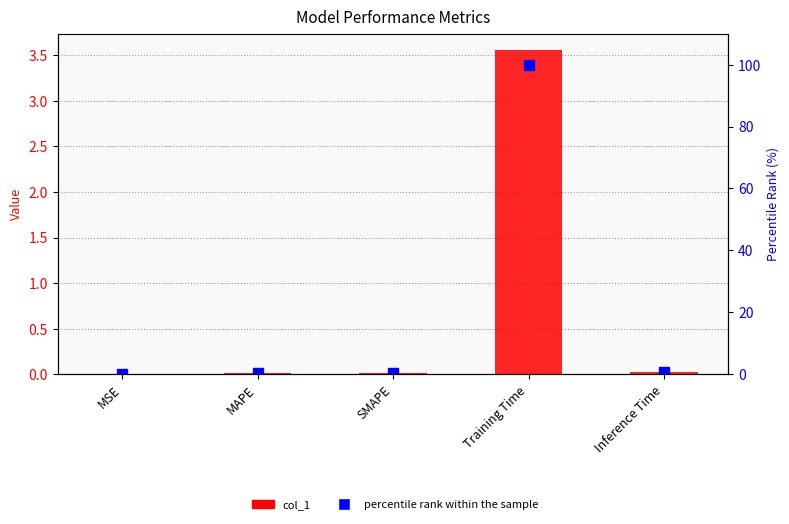

Reading right to left, what are all the values shown in this chart?

col_1: 0.0	3.6	0.0	0.0	0.0
percentile rank within the sample: 0.6	100.0	0.3	0.3	0.0